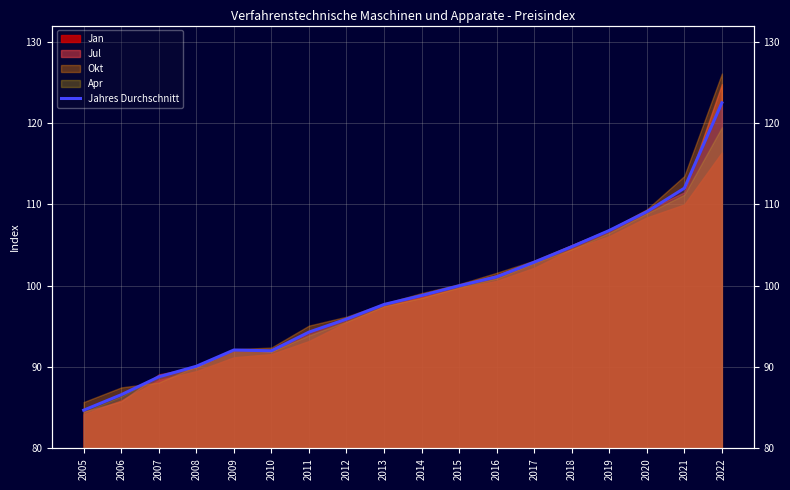

At which category does the data reach its first local peak?

2009